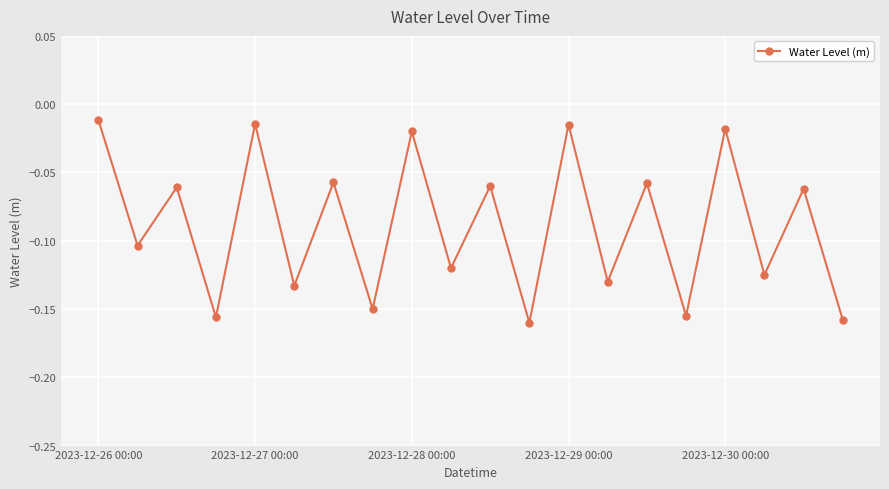

What is the sum of all values?

-1.8